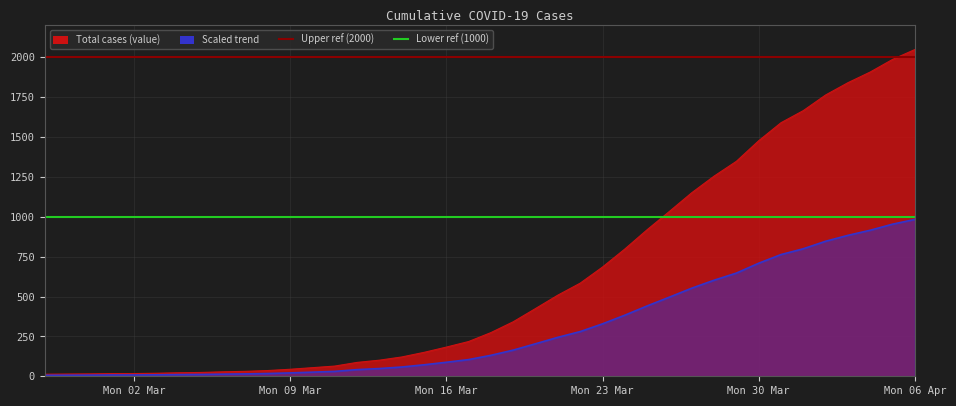

Approximately how many times larger is the value at 2020-03-10 compared to 2020-03-04?

2.5